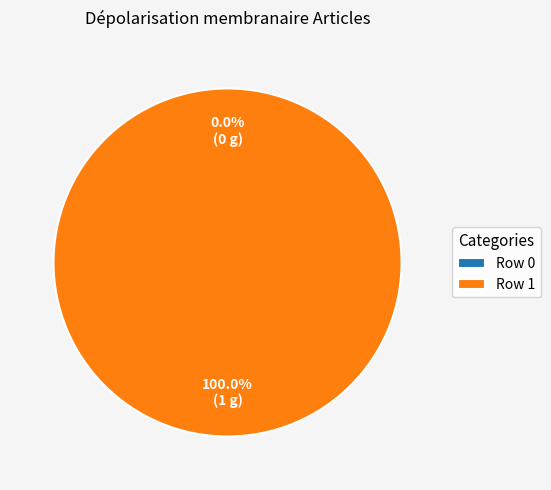

Which slice represents more than half of the pie?

Row 1